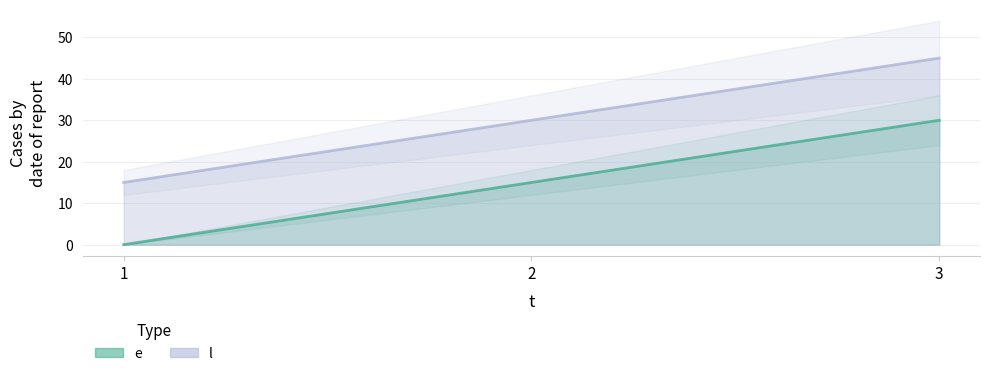

What is the difference between the highest and lowest values at 3?

15